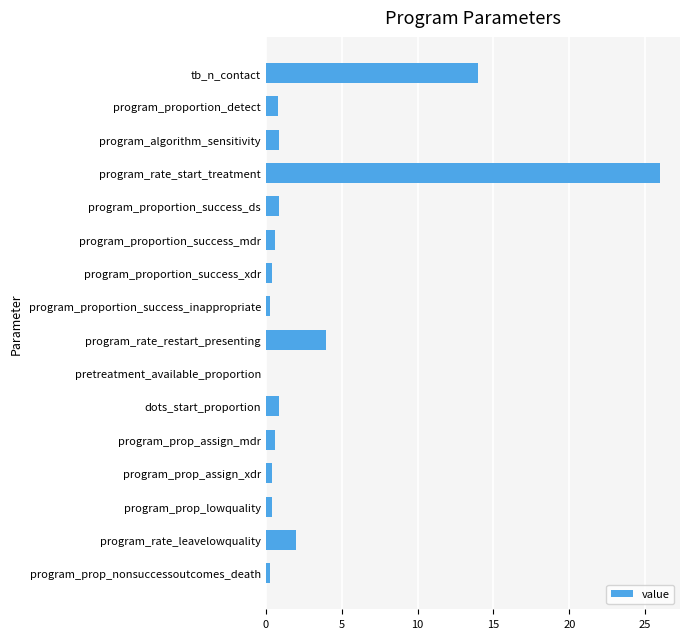

The value at program_rate_start_treatment is 26.0. True or false?

True